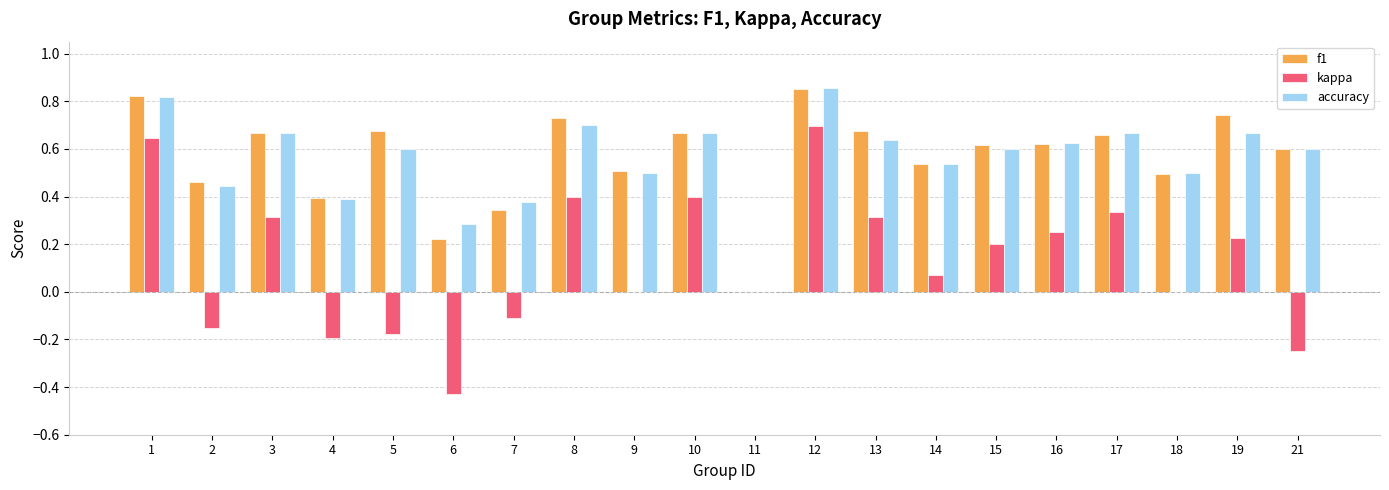

Which series has the largest range (max minus min)?

kappa